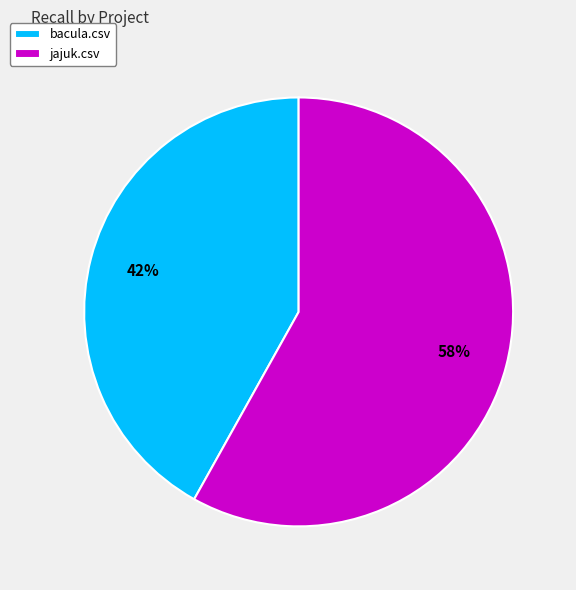

To the nearest percent, what percentage of the pie is bacula.csv?

42%